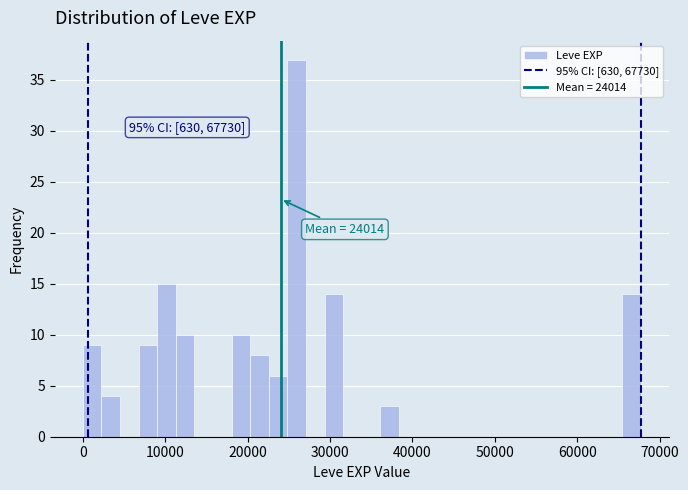

Read against the x-axis, roughly where is the centre of the tallest bar?

26000